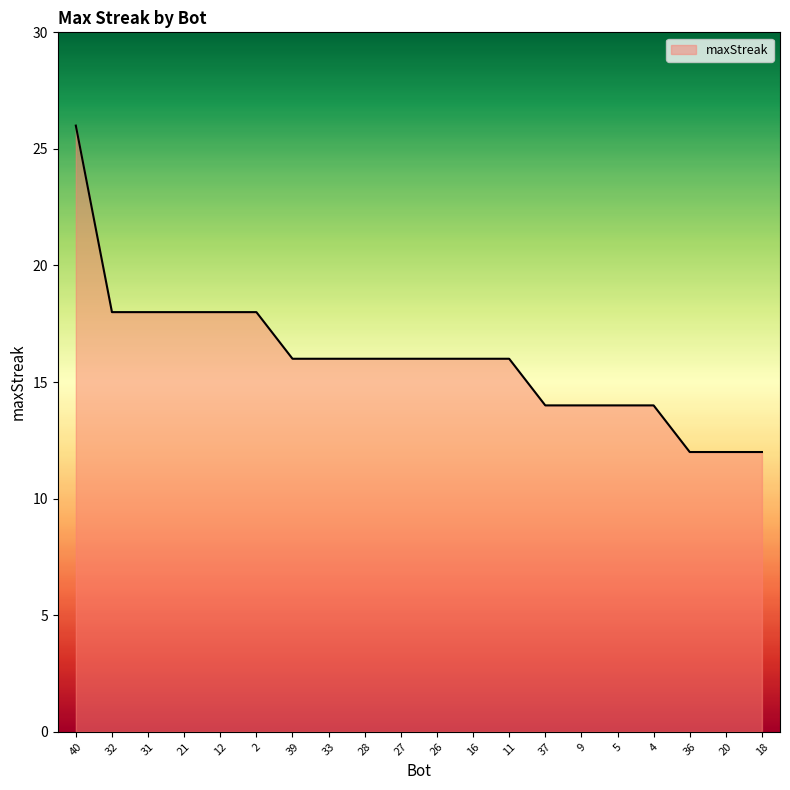

Read the value at 39, to the nearest 5.

15